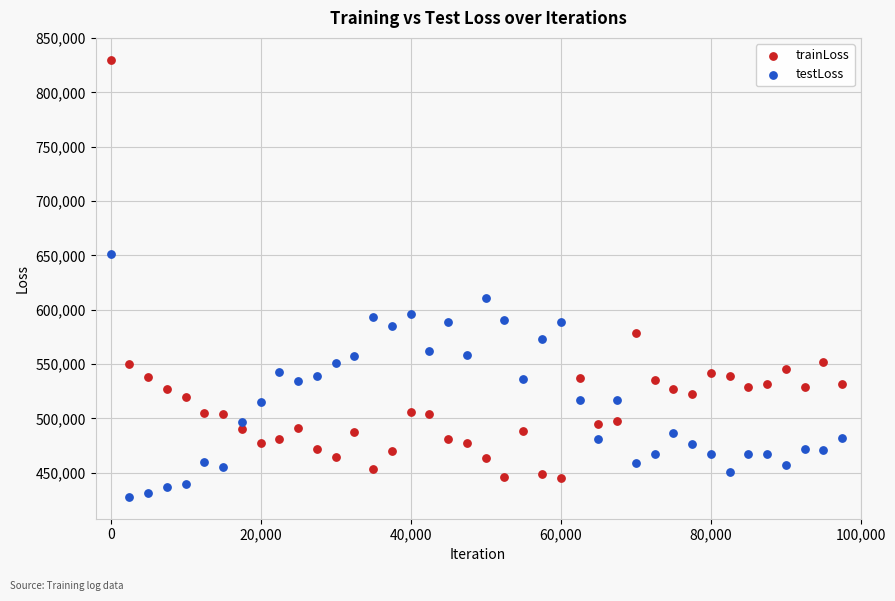

Across all data points, what is the range of X values (max minus min)?

97500.0